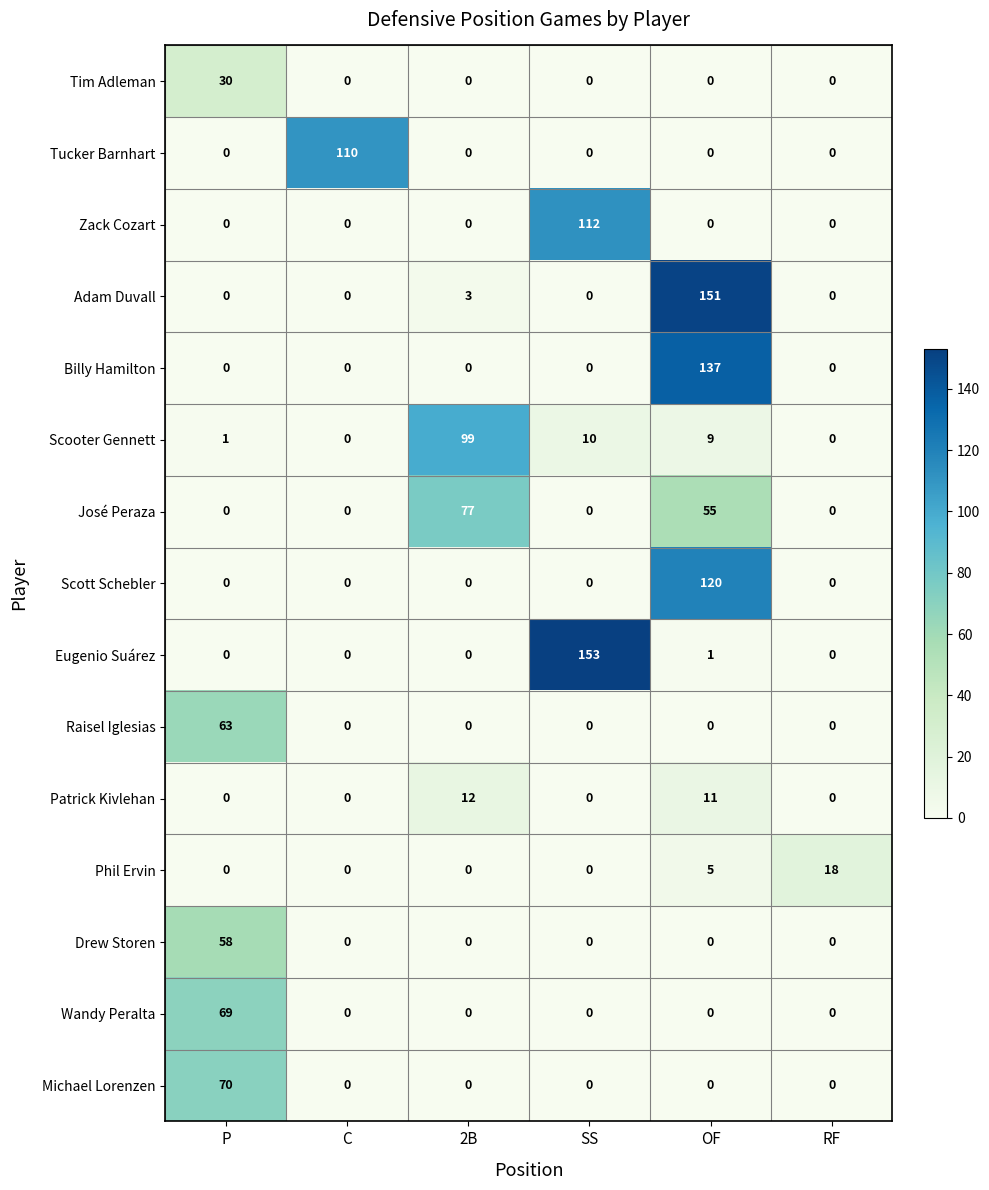

At which category is the sum across all series the highest?

OF